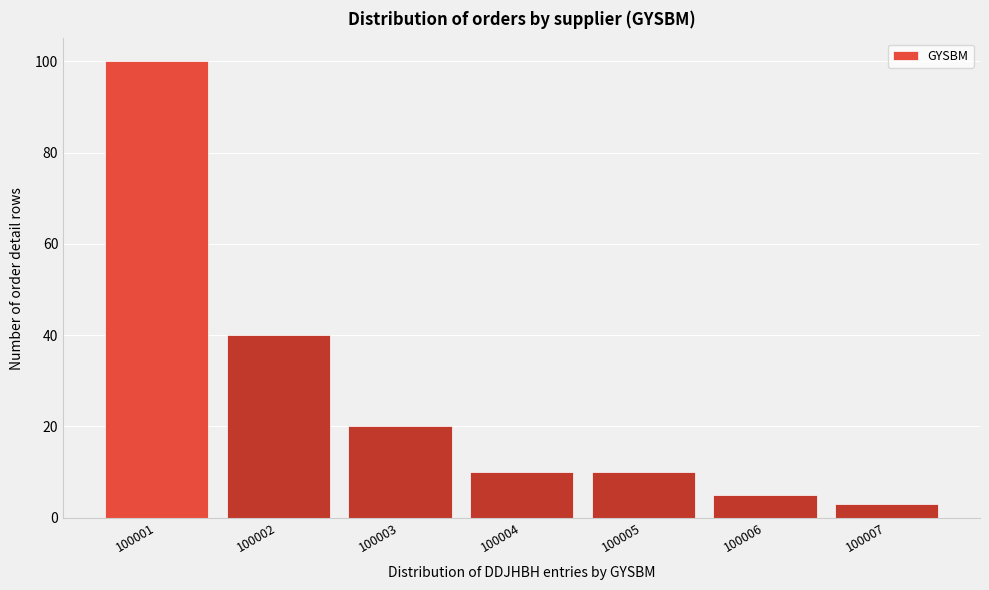

Reading right to left, what are all the values shown in this chart?

3	5	10	10	20	40	100